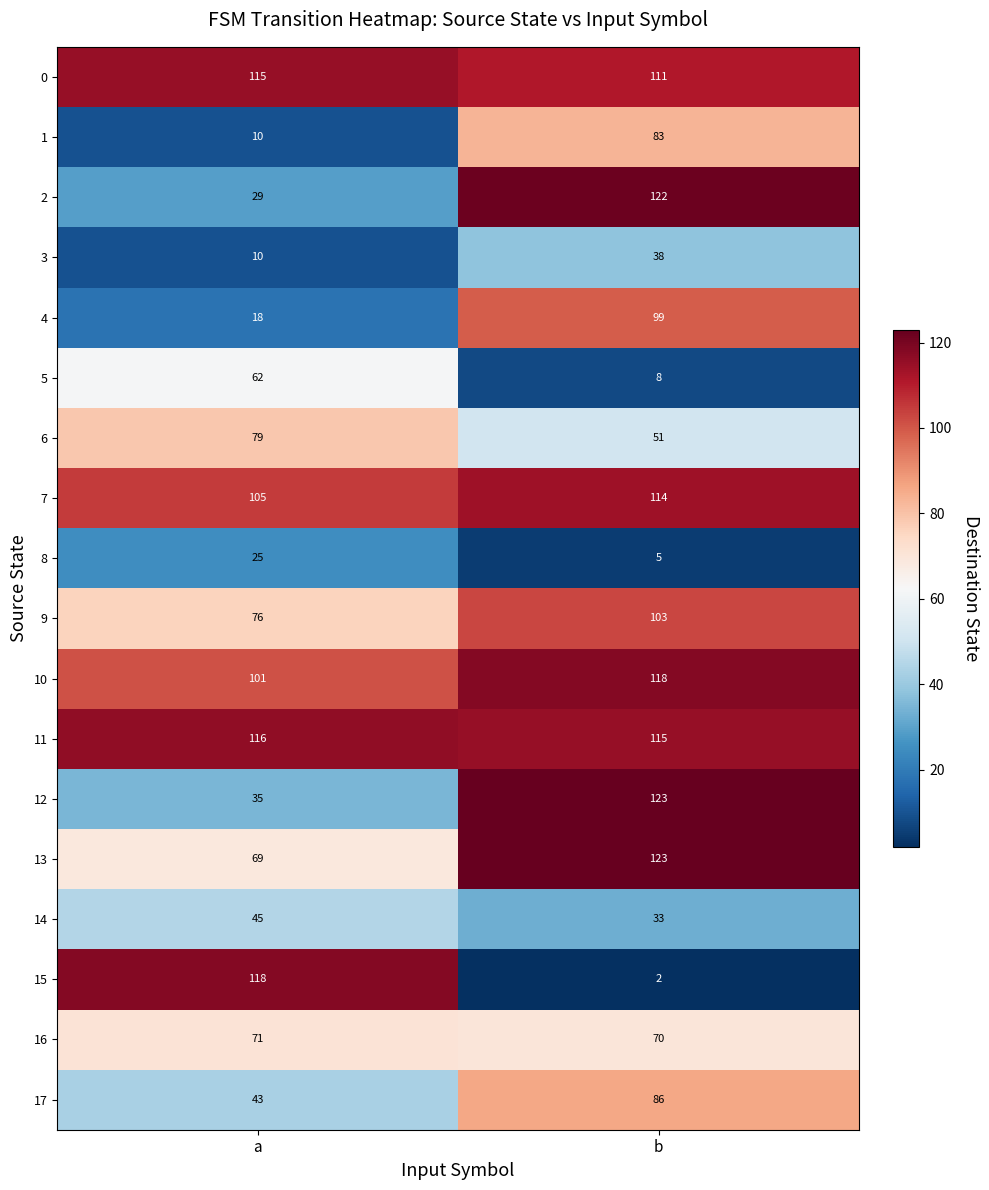

What is the difference between the maximum and minimum values in the 10 series?

17